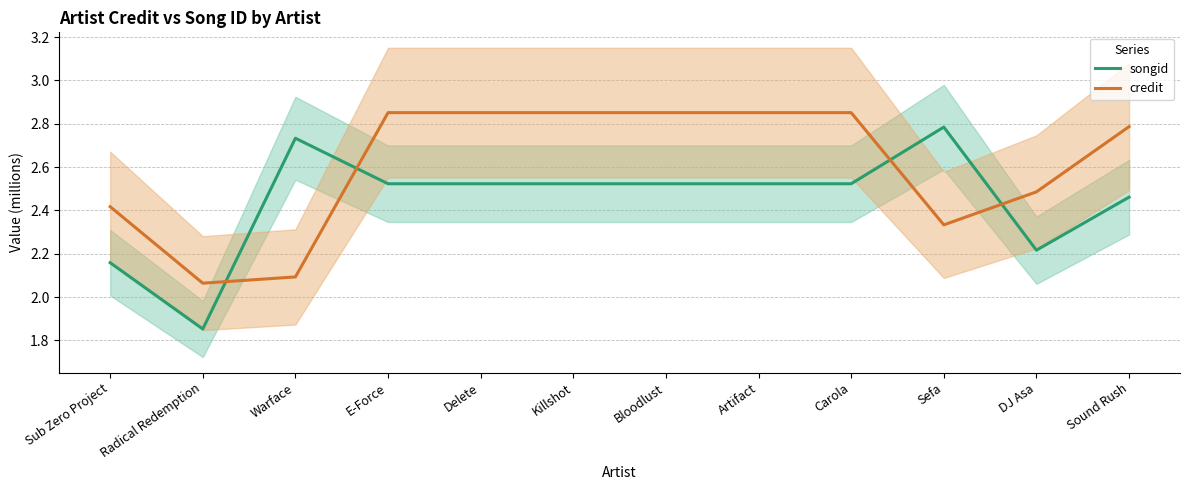

The credit series shows 2.8 at Sound Rush. True or false?

True